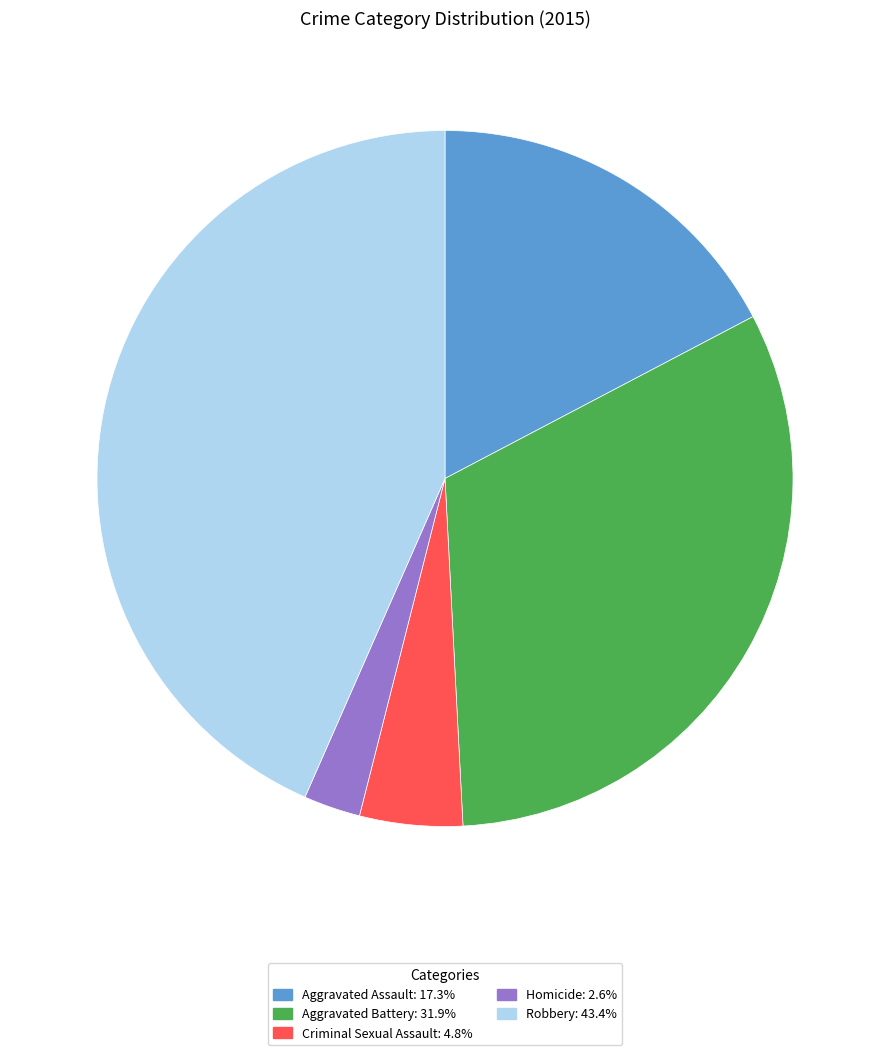

What is the ratio of the value at Aggravated Battery to the value at Robbery?

0.7